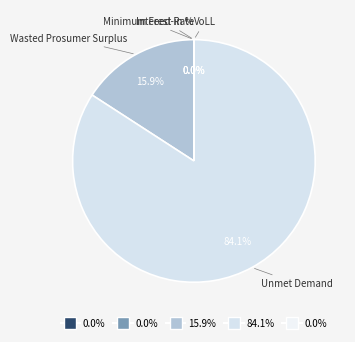

How many slices are in this pie chart?

5